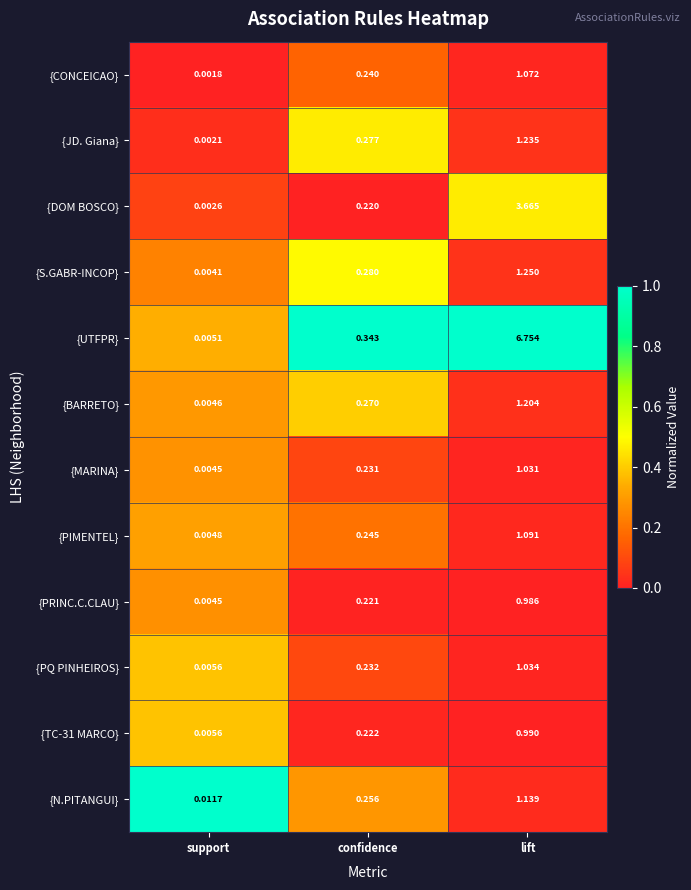

List the labels in order of {TC-31 MARCO} value, largest first.

lift, confidence, support